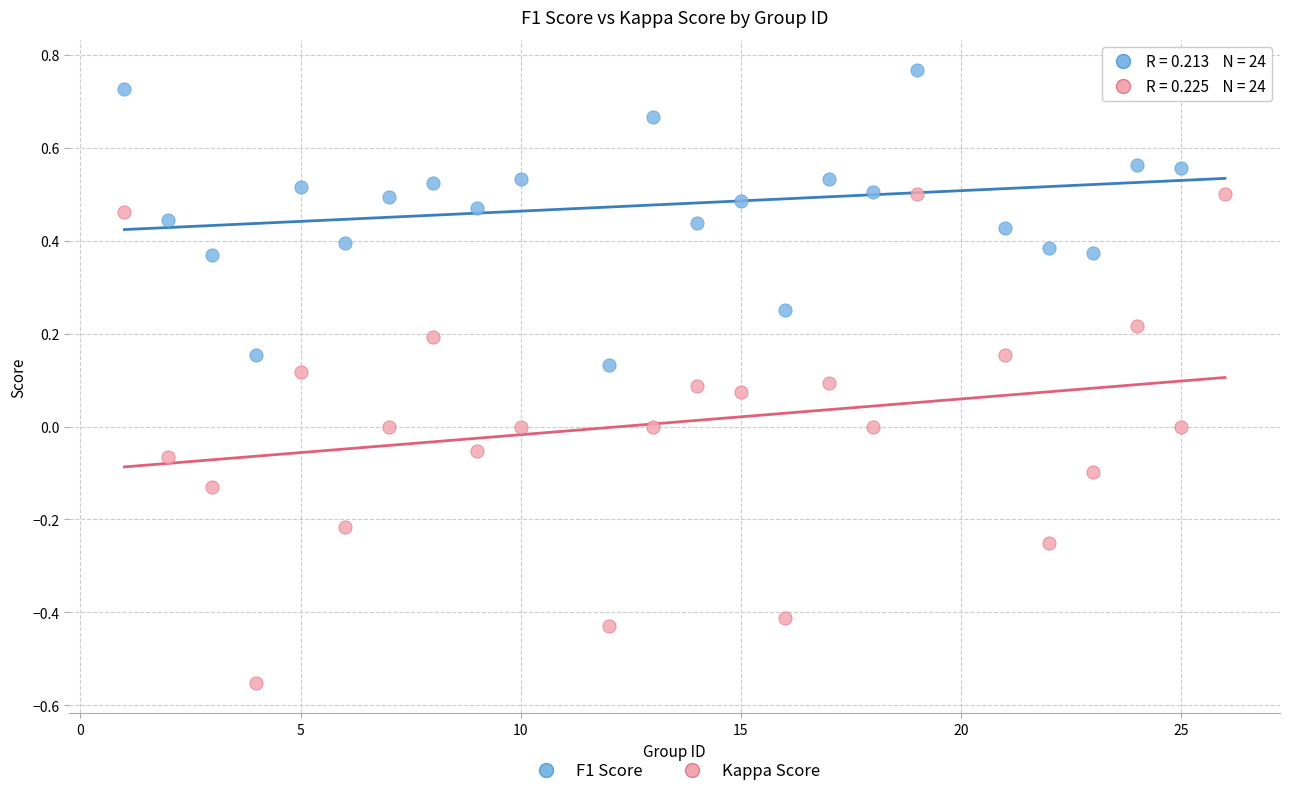

Across all data points, what is the range of Y values (max minus min)?

1.3